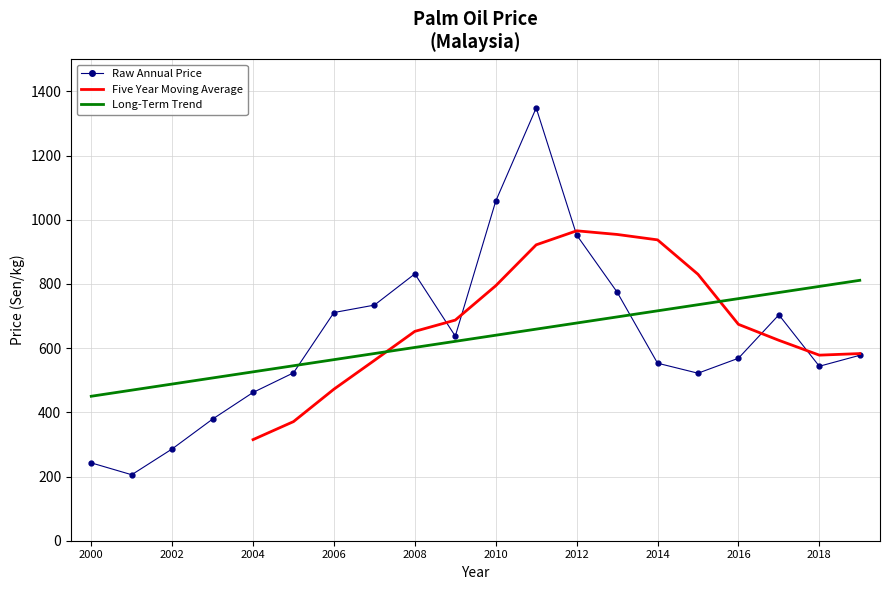

Rank the categories by value from highest to lowest.

2011, 2010, 2012, 2008, 2013, 2007, 2006, 2017, 2009, 2019, 2016, 2014, 2018, 2005, 2015, 2004, 2003, 2002, 2000, 2001